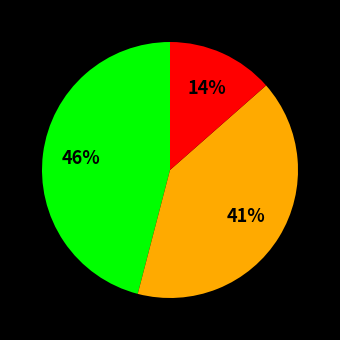

To the nearest percent, what is the average slice percentage?

33%